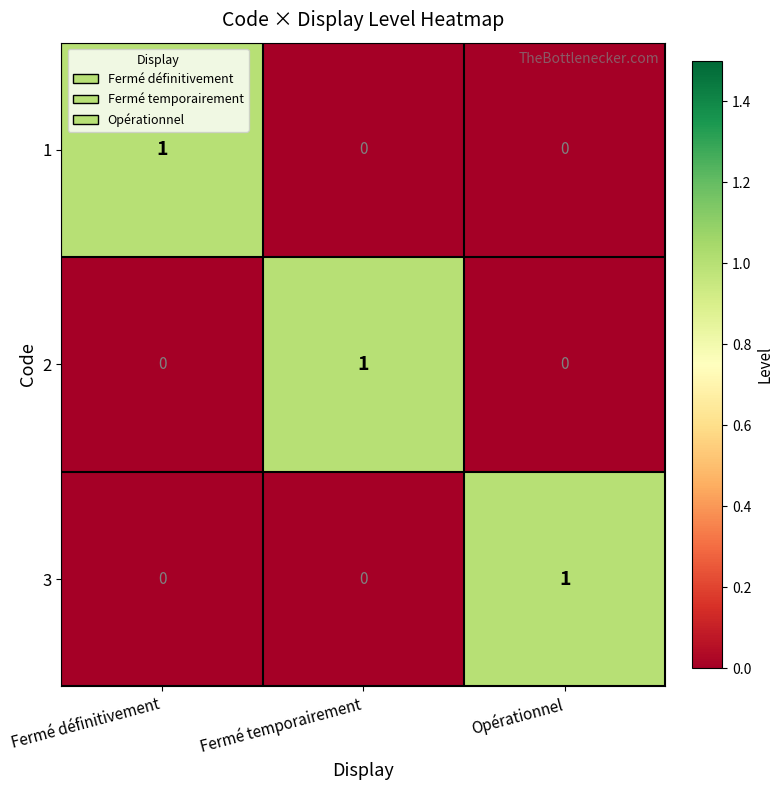

How many 2 values are between 0 and 1?

3